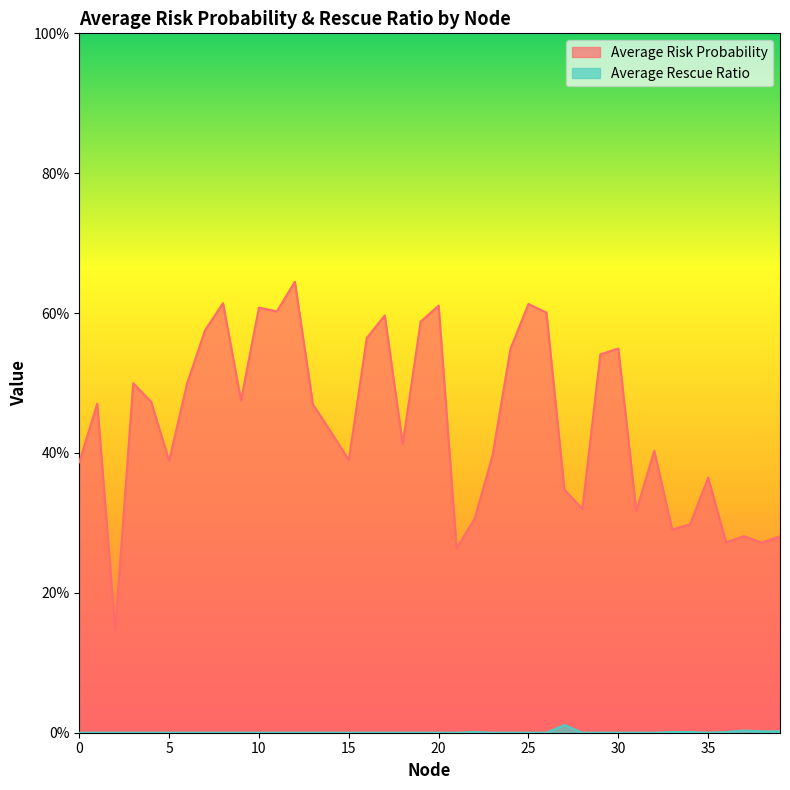

What is the difference between the maximum and minimum values in the Average Risk Probability series?

0.5